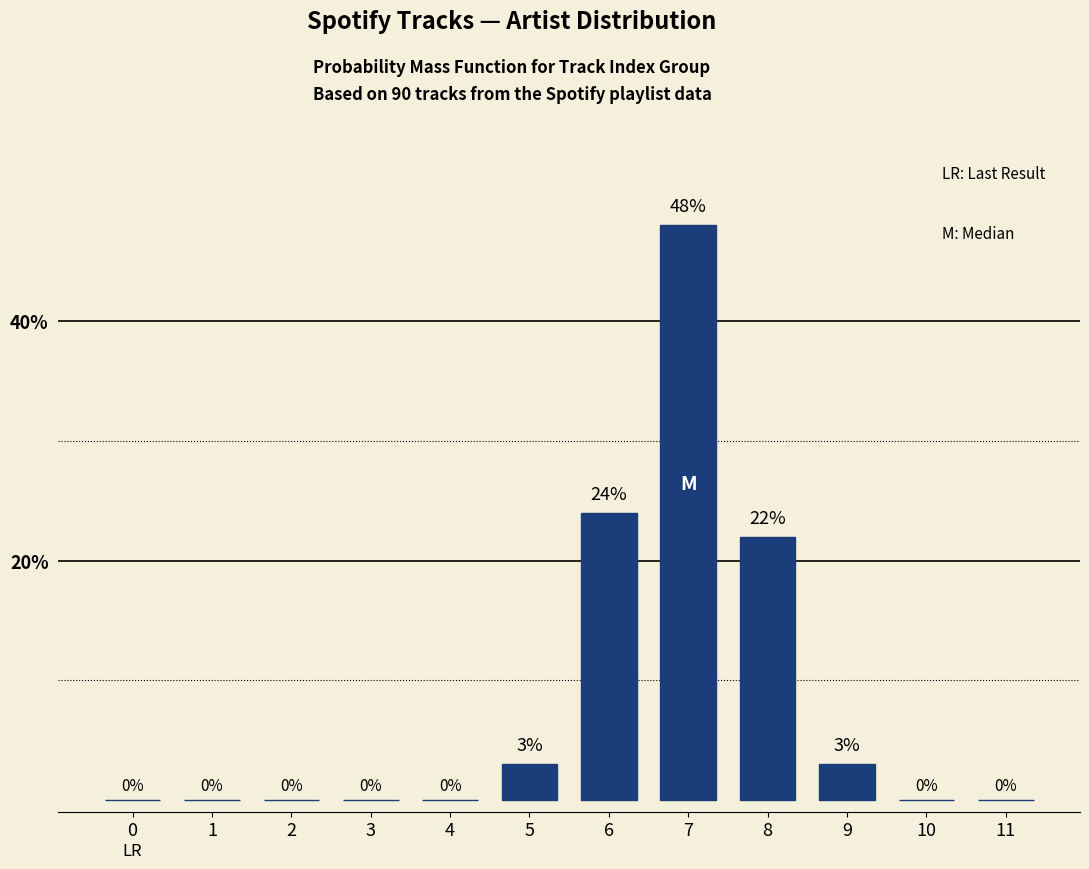

Reading left to right, list all the values displayed in this chart.

0=0	1=0	2=0	3=0	4=0	5=3	6=24	7=48	8=22	9=3	10=0	11=0